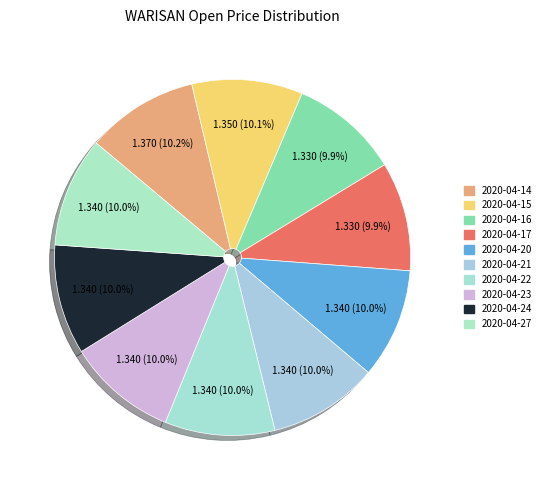

Which category has the biggest portion of the pie?

2020-04-14